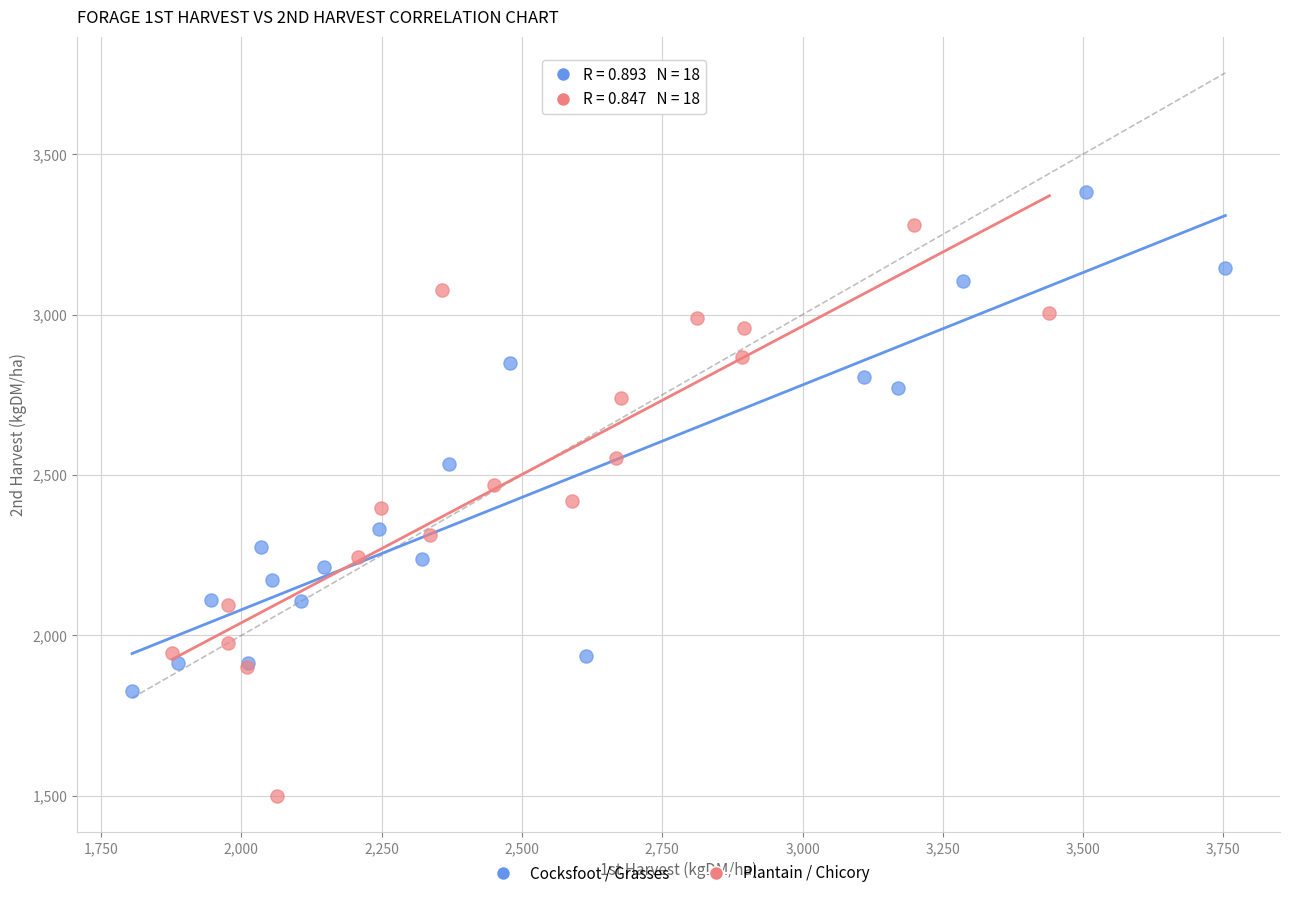

Which series has the largest Y range (max minus min)?

Plantain / Chicory